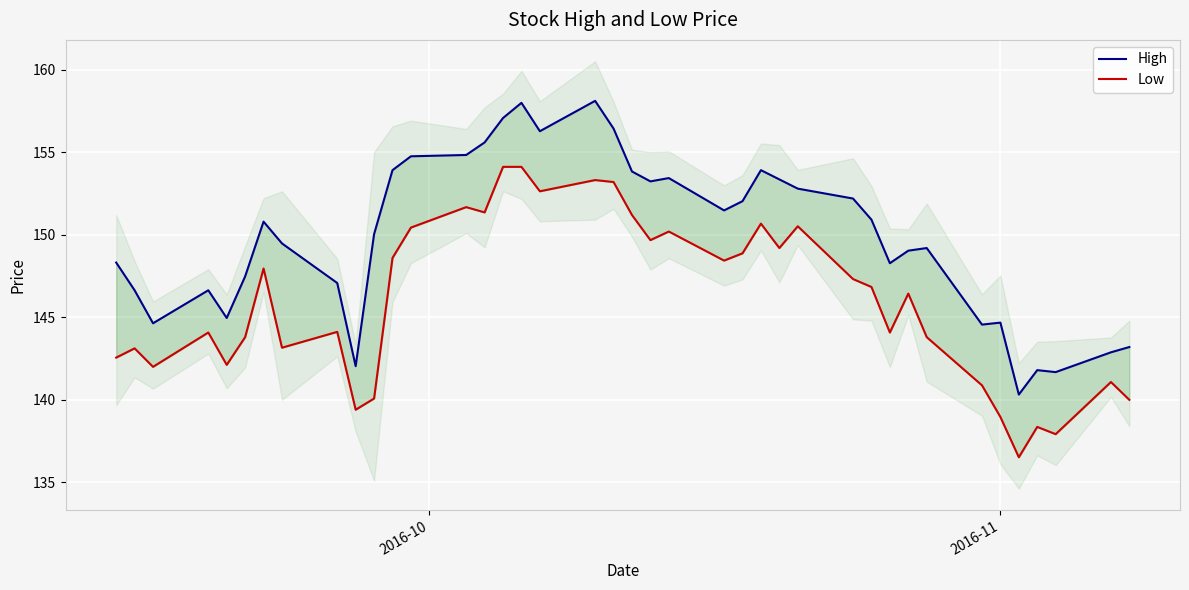

What is the value of the Low point at the 38th from the left?

137.9